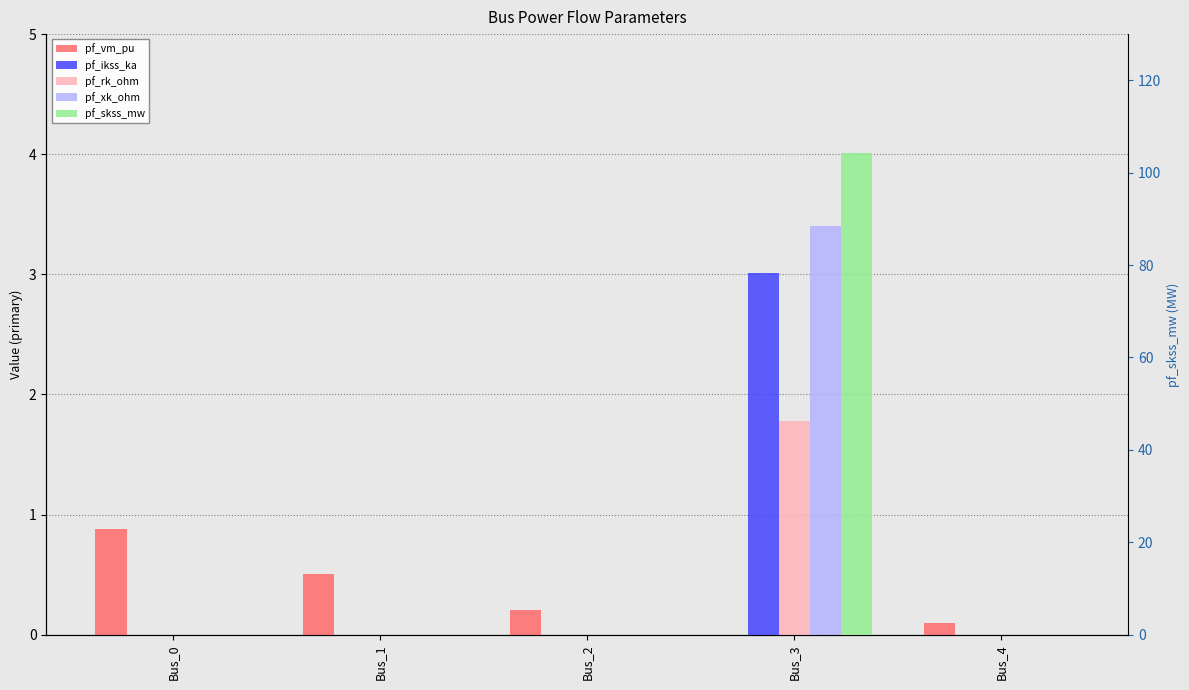

List the series in order of their peak value, highest first.

pf_skss_mw, pf_xk_ohm, pf_ikss_ka, pf_rk_ohm, pf_vm_pu